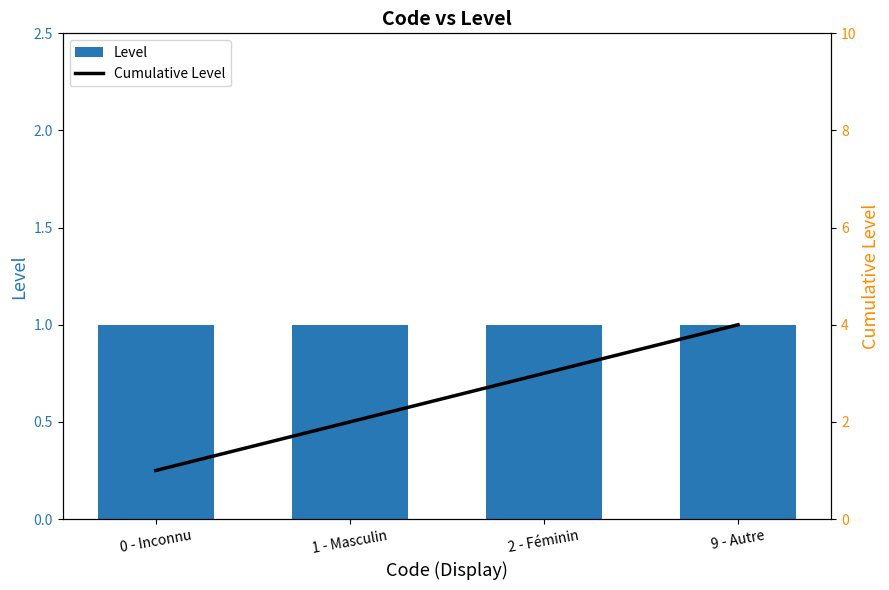

What is the lowest value of the Cumulative Level series?

1